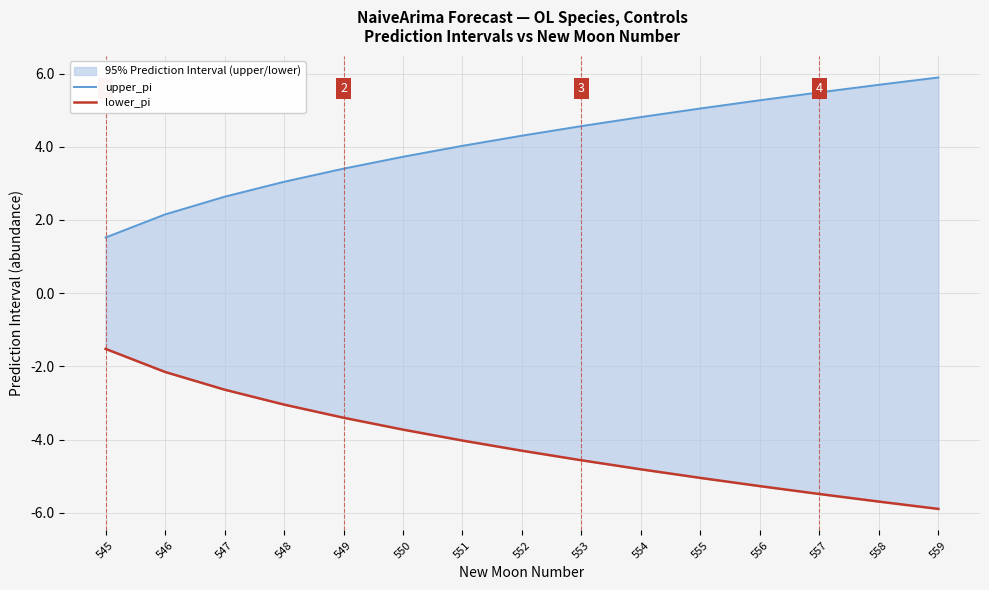

What is the average value of the upper_pi series?

4.1